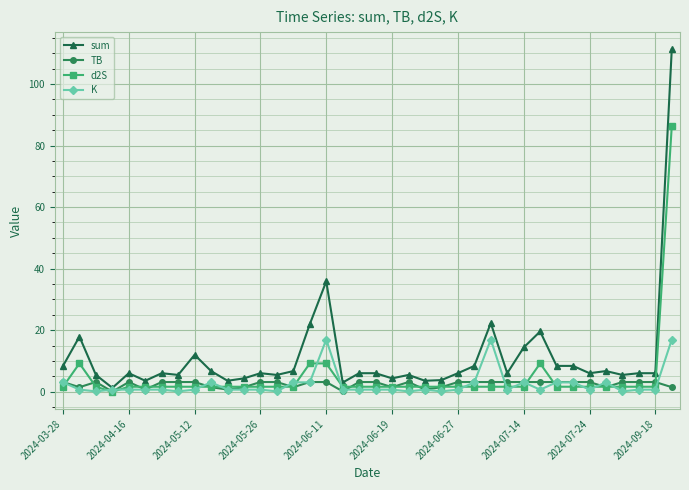

True or false: K has more than 1 points higher than both neighbors.

True